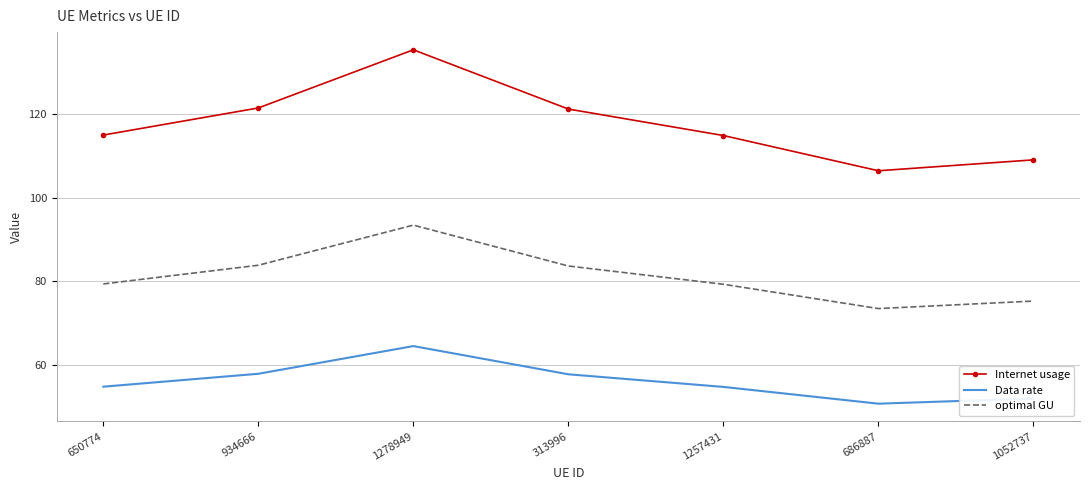

True or false: optimal GU and Internet usage cross at least once.

False